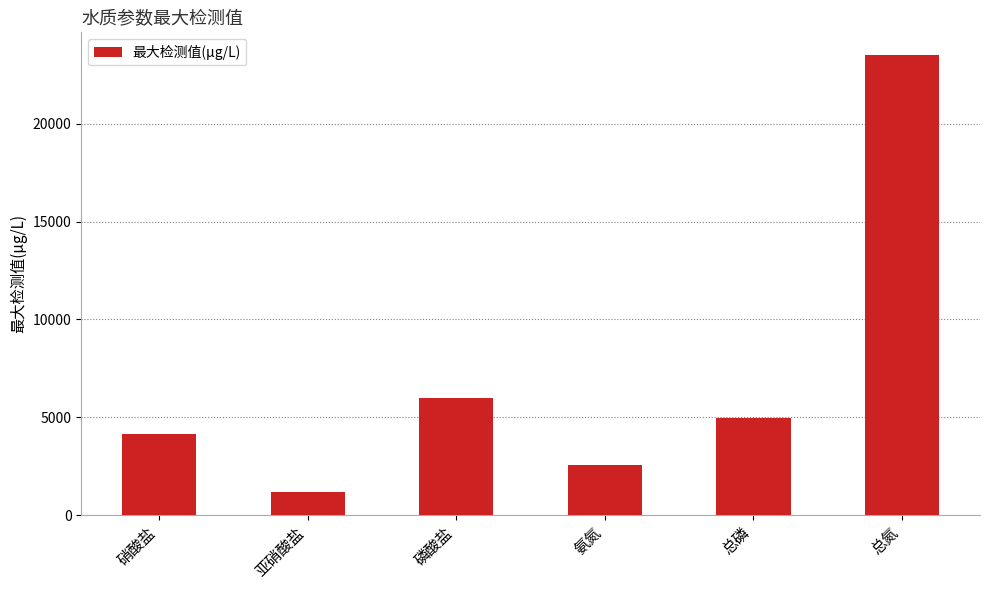

What position from the left is 总磷?

5